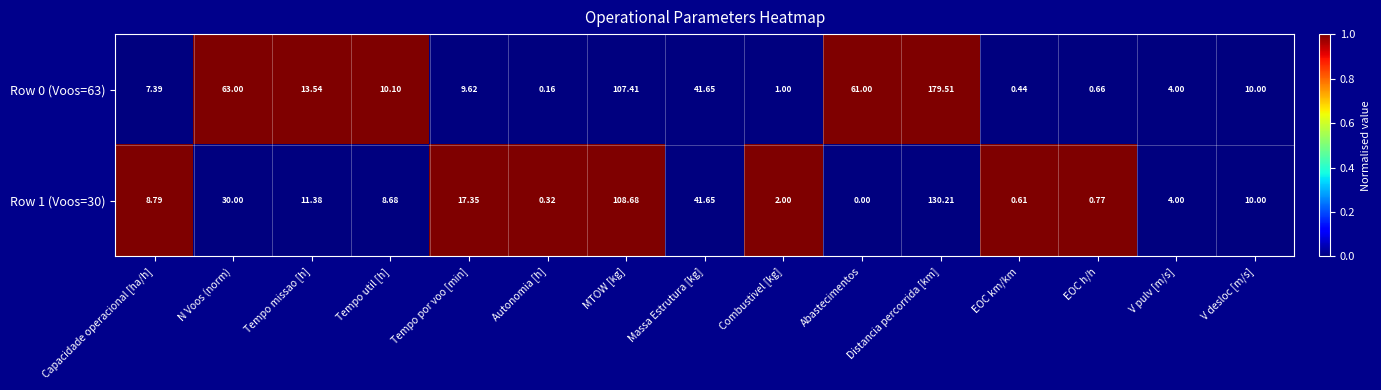

At which label is Row 1 (Voos=30) closest to 65?

Massa Estrutura [kg]